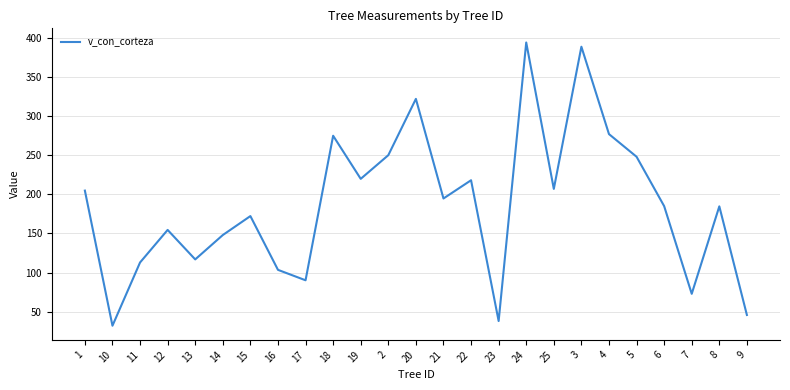

Where does the data first go above 184?

1